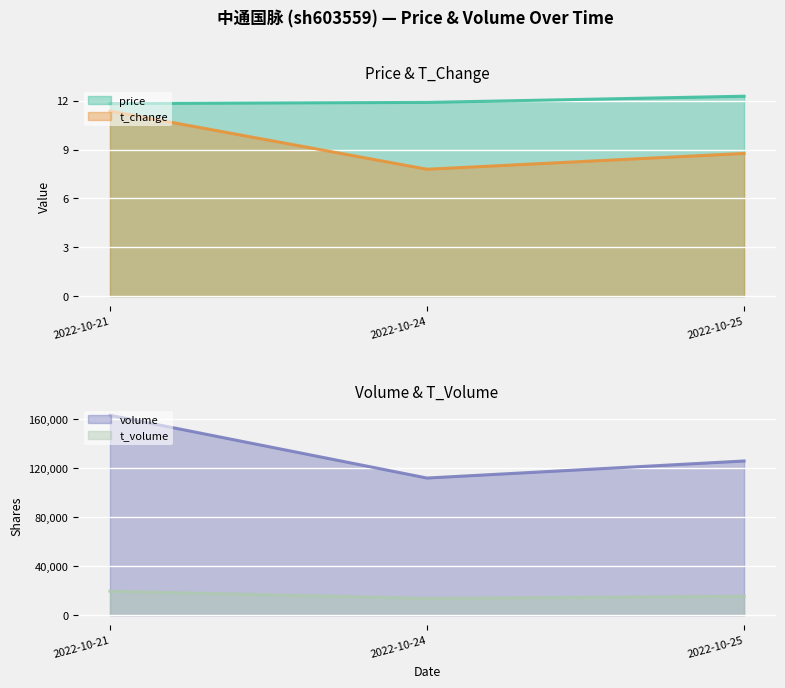

Rank the categories by t_change value from lowest to highest.

2022-10-24, 2022-10-25, 2022-10-21